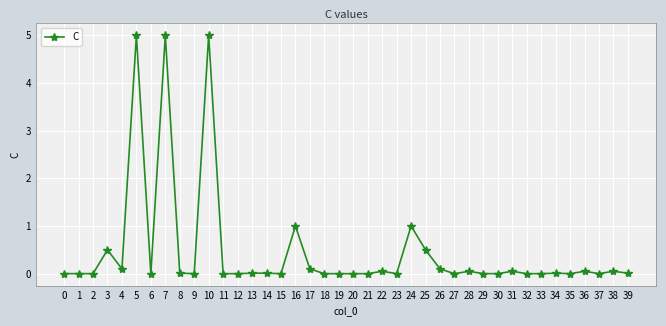

True or false: the data has more than 0 interior local peaks.

True